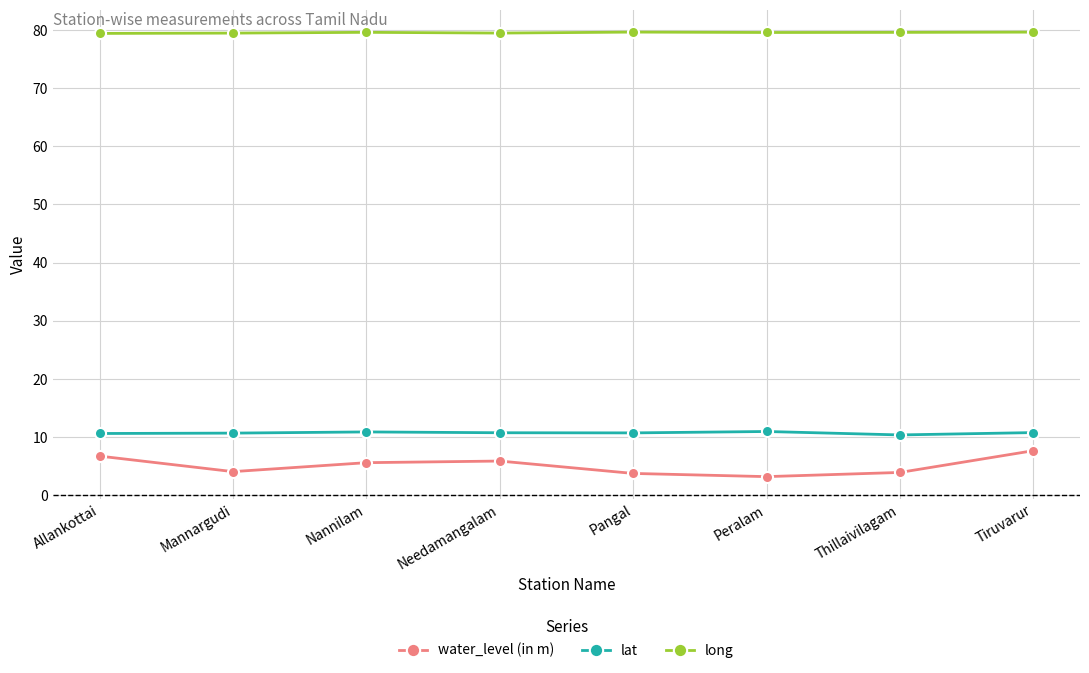

True or false: water_level (in m) and lat intersect in this chart.

False